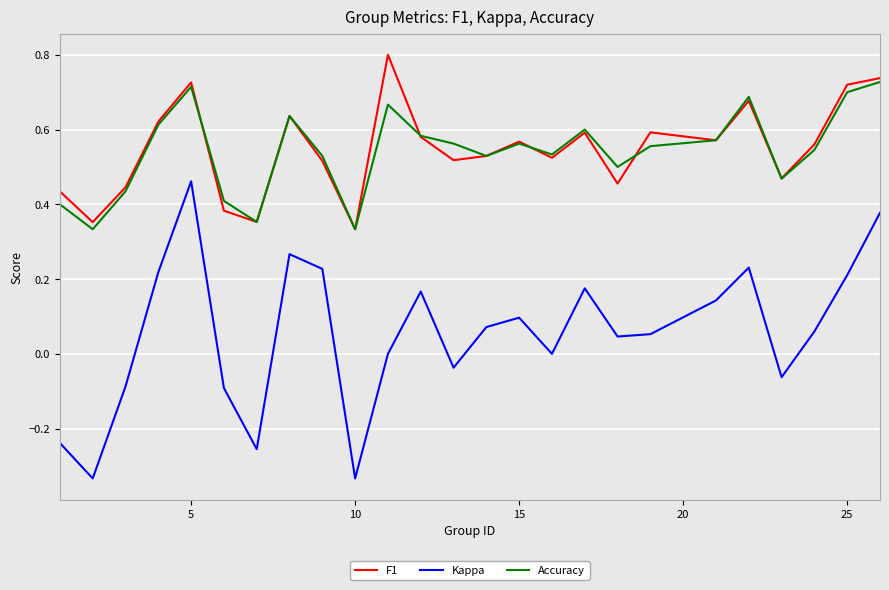

What is the highest value of the F1 series?

0.8